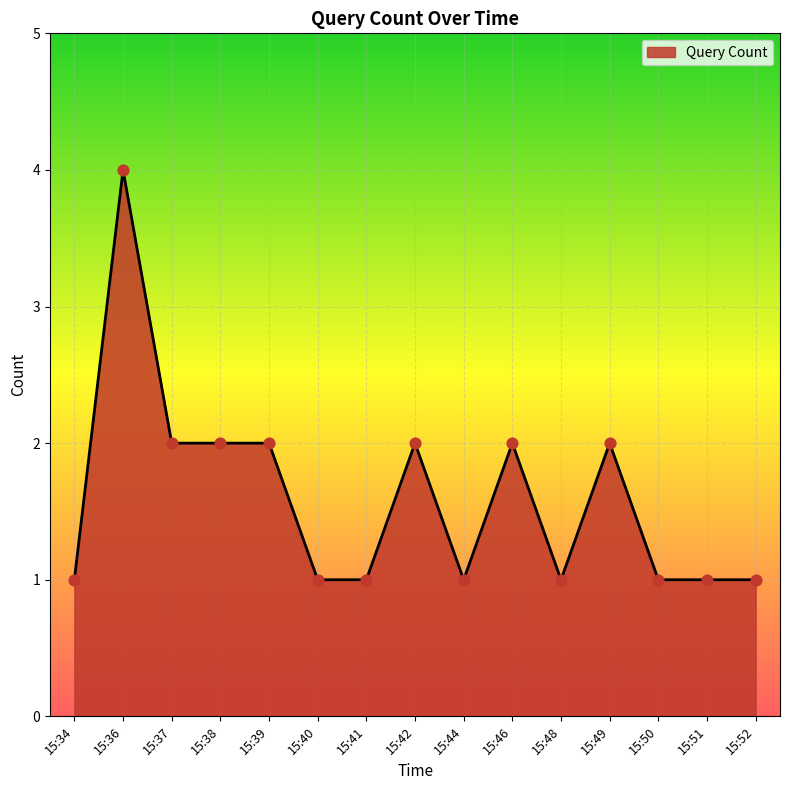

What is the ratio of the value at 15:46 to the value at 15:44?

2.0